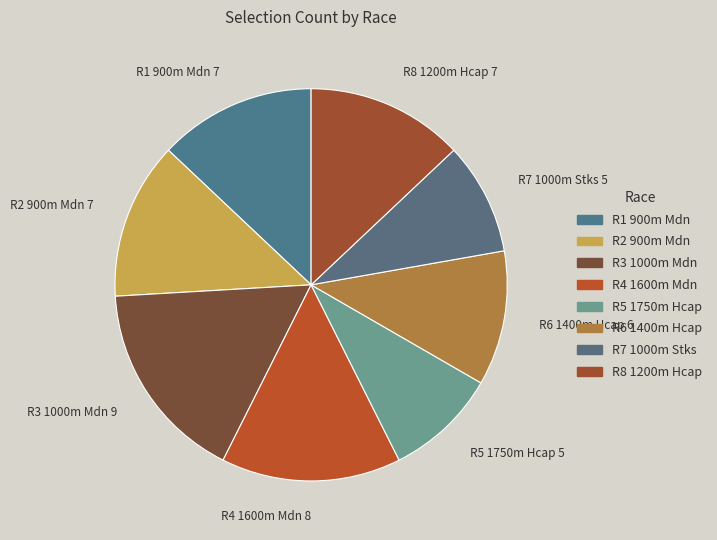

How many slices are in this pie chart?

8